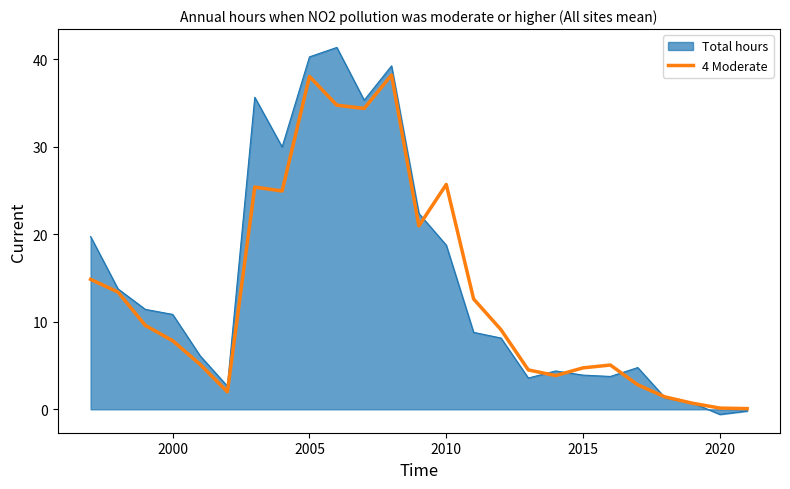

What is the maximum value shown in the chart?

41.4